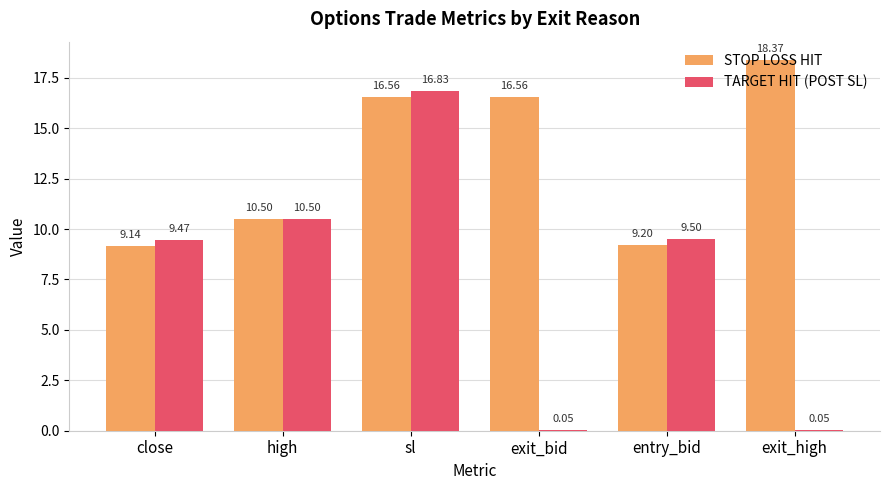

At which label does STOP LOSS HIT reach its peak?

exit_high